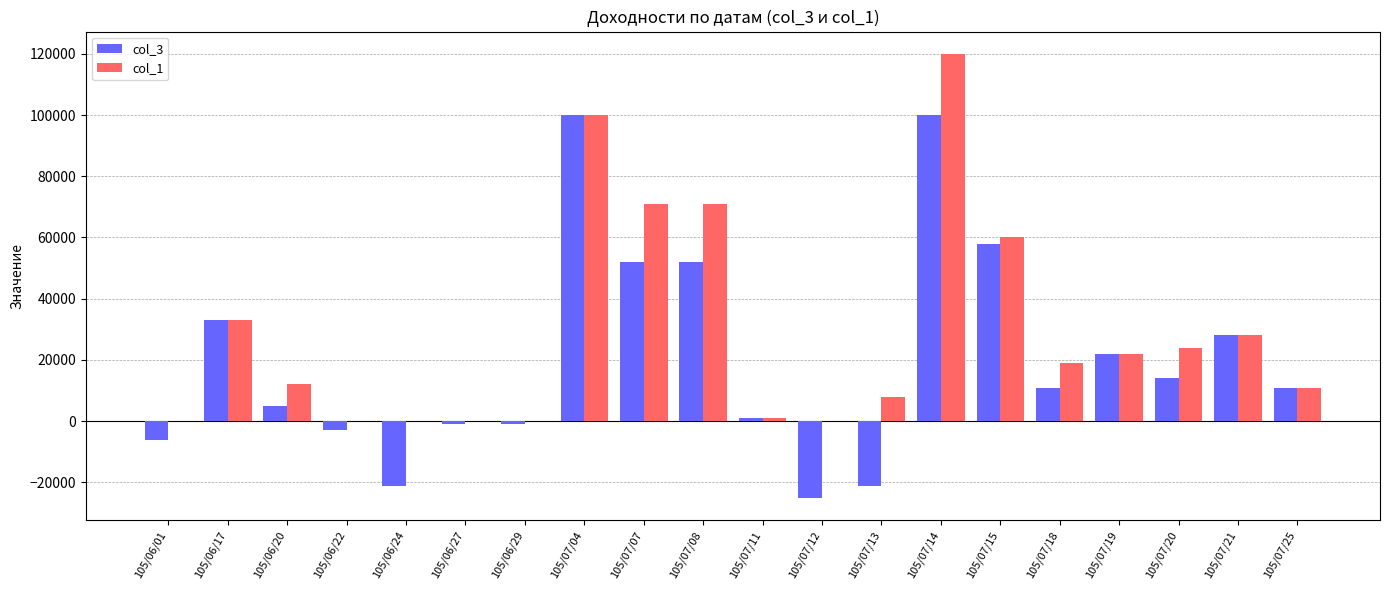

How many series are shown in this chart?

2